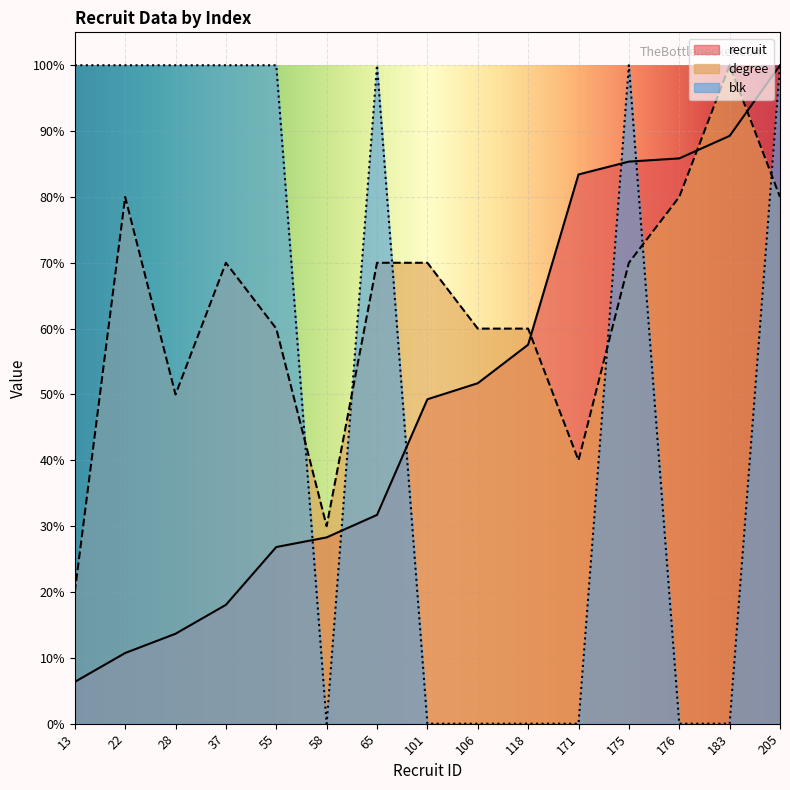

Reading right to left, what are all the values shown in this chart?

recruit: 205=100.0	183=89.3	176=85.9	175=85.4	171=83.4	118=57.6	106=51.7	101=49.3	65=31.7	58=28.3	55=26.8	37=18.0	28=13.7	22=10.7	13=6.3
degree: 205=80.0	183=100.0	176=80.0	175=70.0	171=40.0	118=60.0	106=60.0	101=70.0	65=70.0	58=30.0	55=60.0	37=70.0	28=50.0	22=80.0	13=20.0
blk: 205=100.0	183=0.0	176=0.0	175=100.0	171=0.0	118=0.0	106=0.0	101=0.0	65=100.0	58=0.0	55=100.0	37=100.0	28=100.0	22=100.0	13=100.0